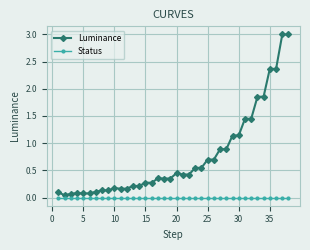

How many lines are shown in the chart?

2